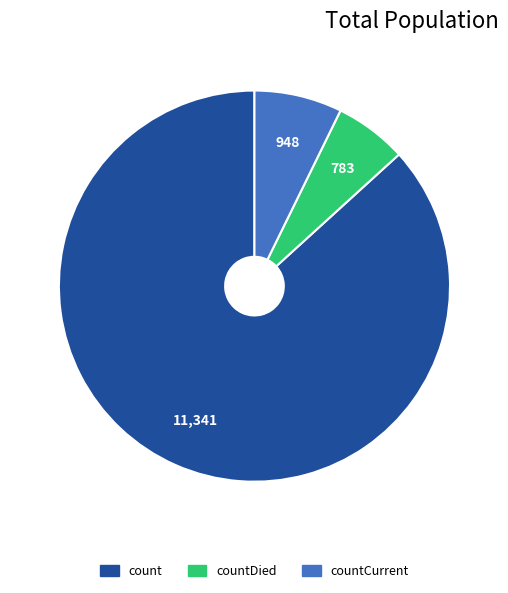

Is there a majority slice in this chart?

Yes